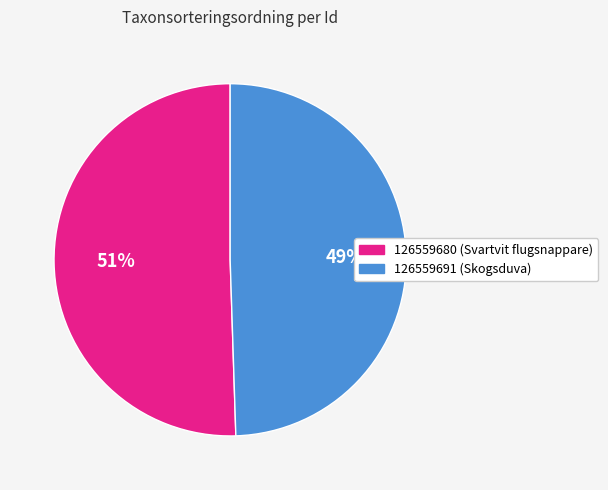

Rank the categories by value from lowest to highest.

126559691, 126559680